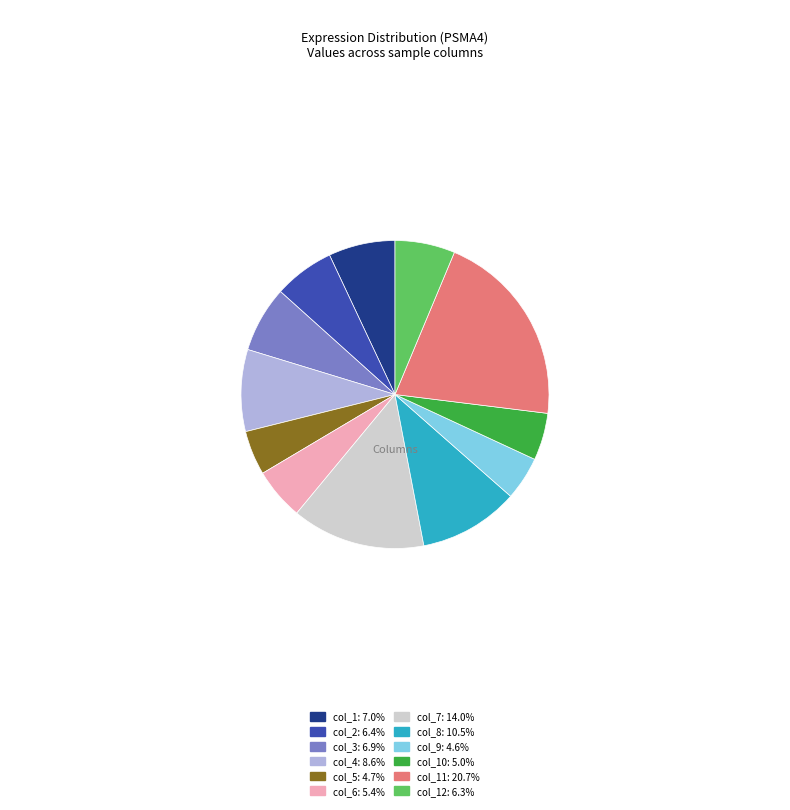

Does col_1: 7.0% account for over 50% of the chart?

No